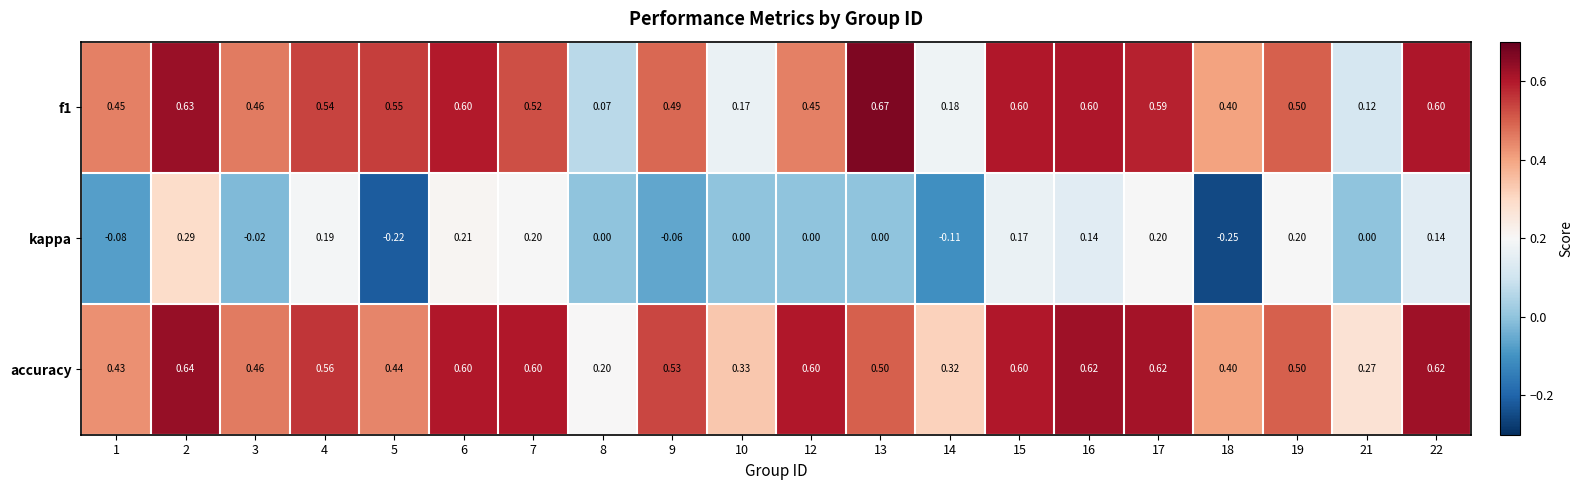

At how many categories does at least one series exceed 0?

20